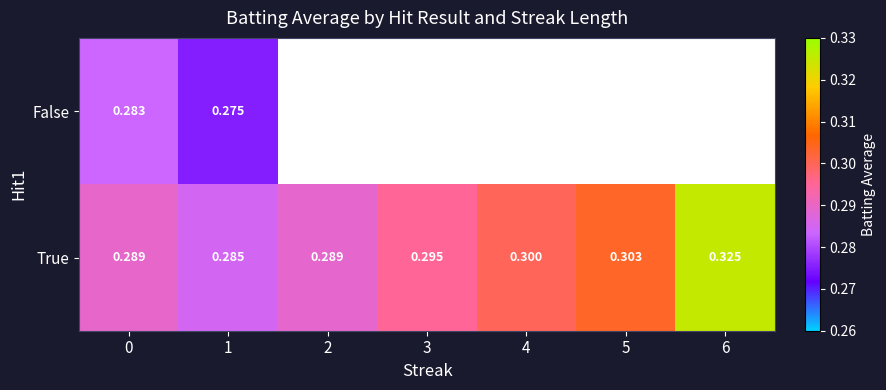

What is the approximate value of True at 0?

0.3